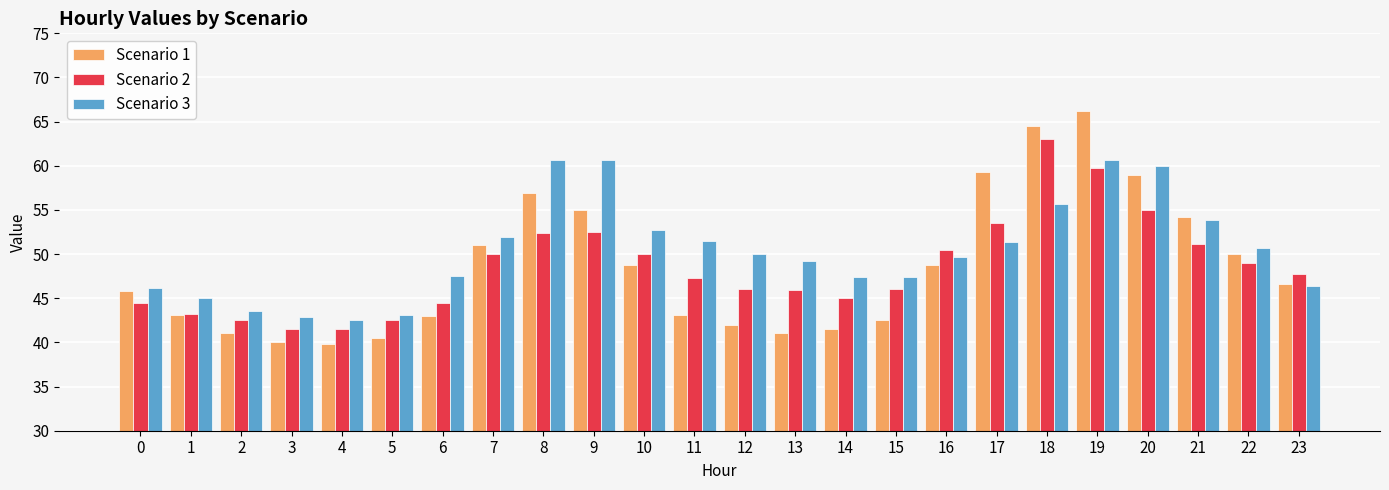

Does the chart contain stacked bars?

No